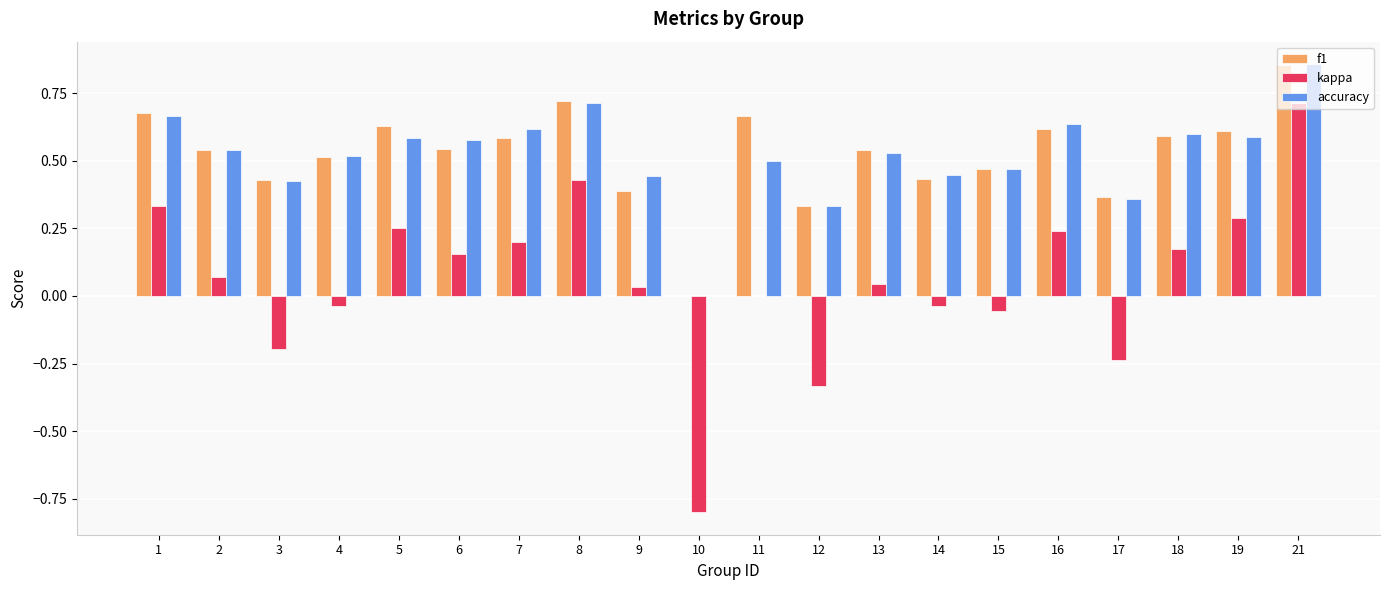

The f1 series shows 0.4 at 3. True or false?

True